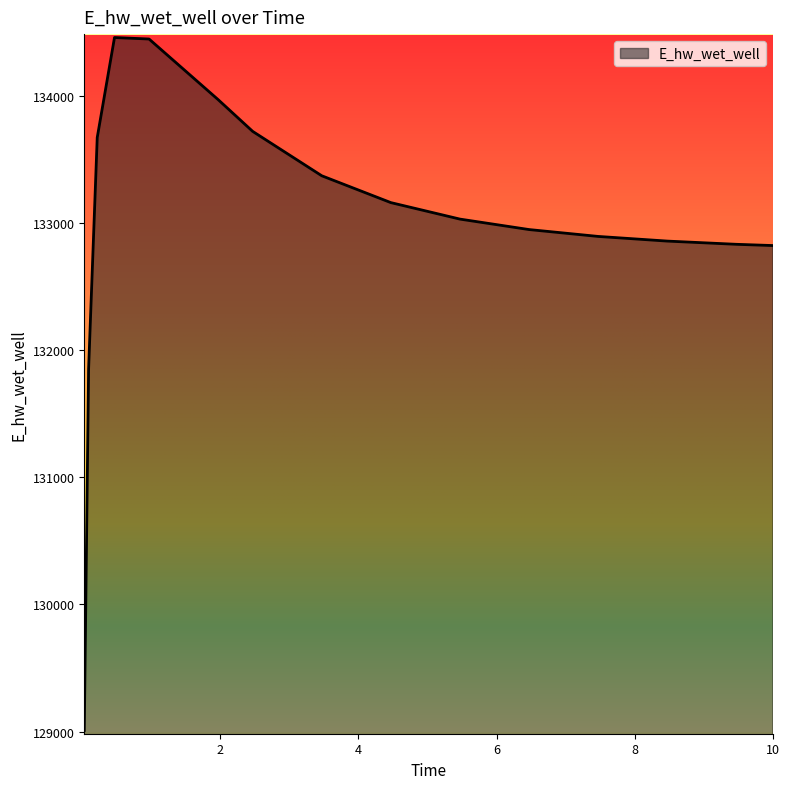

What is the difference between the maximum and minimum values?

5453.5